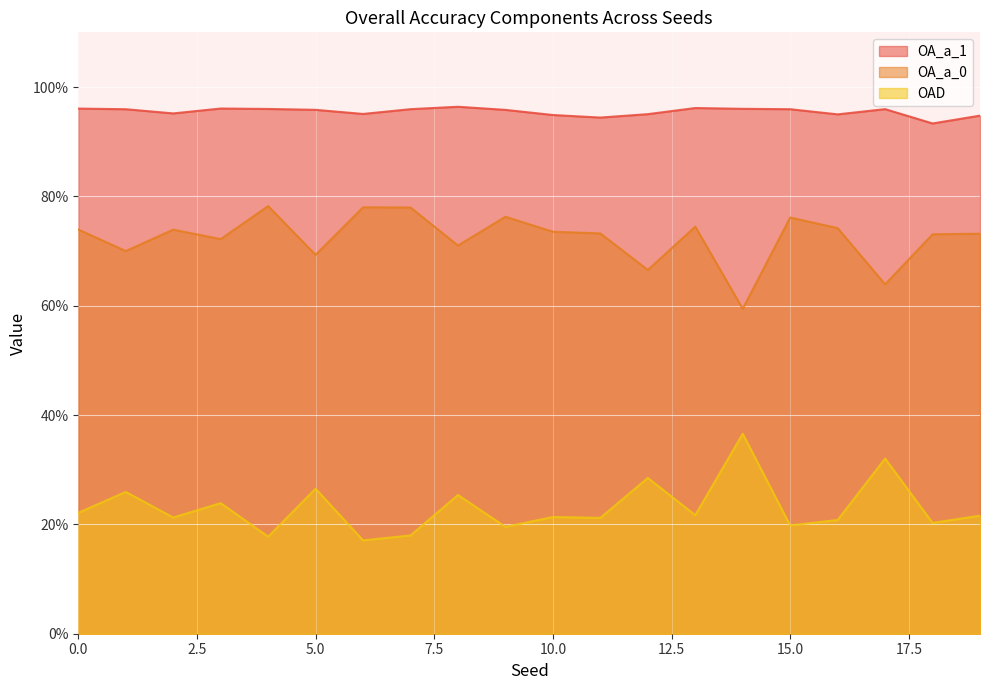

Which series has the widest spread of values?

OAD